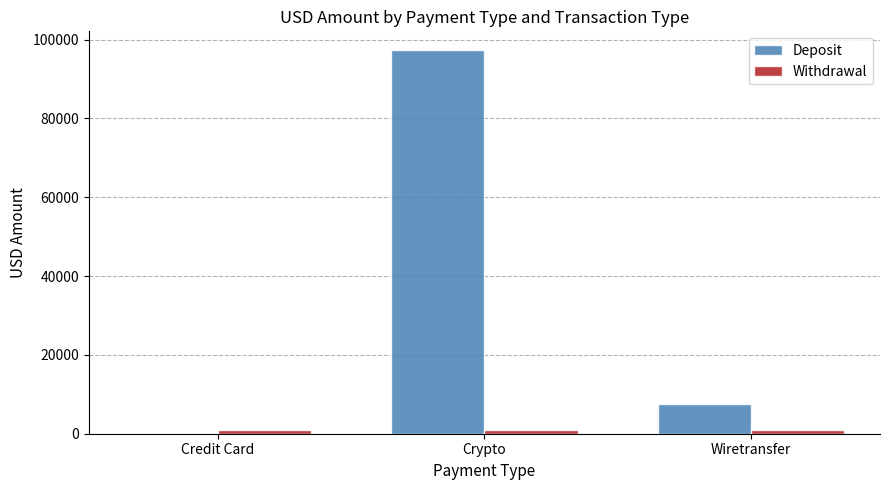

What is the sum of all Withdrawal values?

3034.0